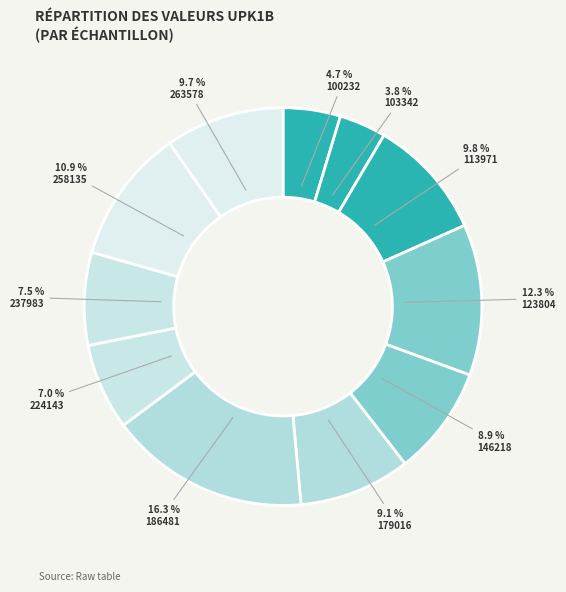

How many slices are in this pie chart?

11